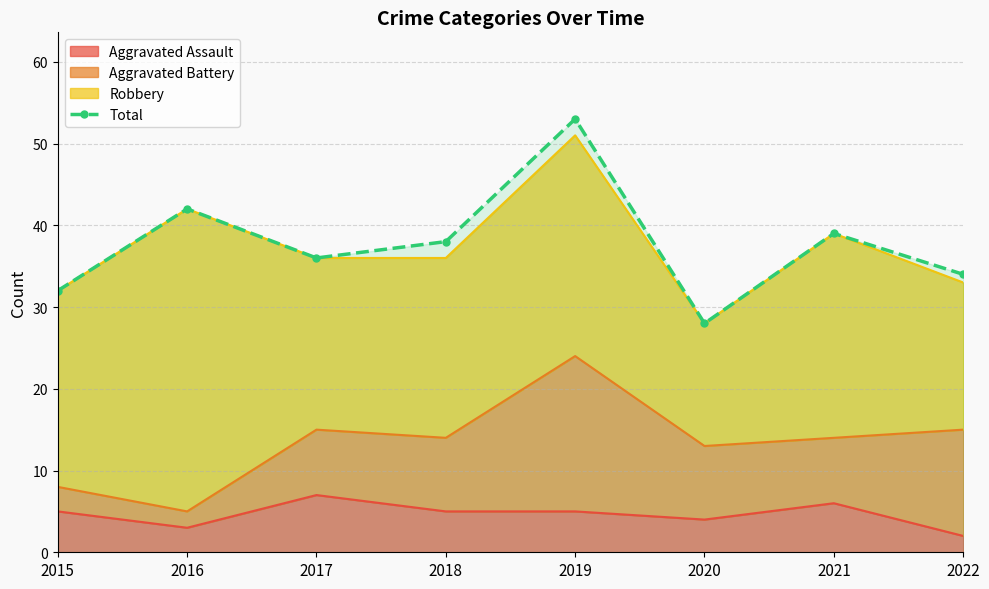

What is the minimum value shown in the chart?

28